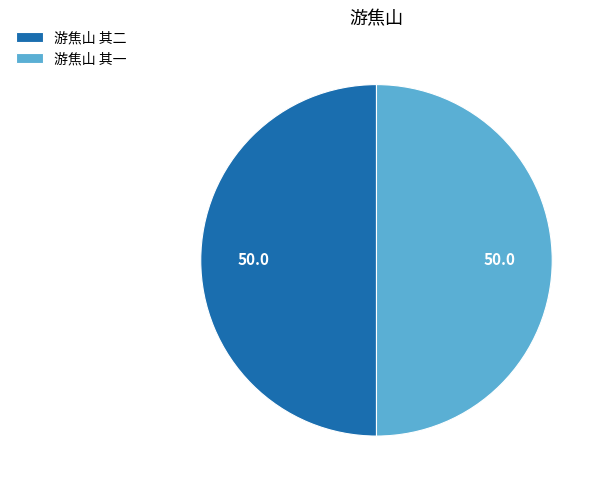

Count the number of slices in the pie.

2